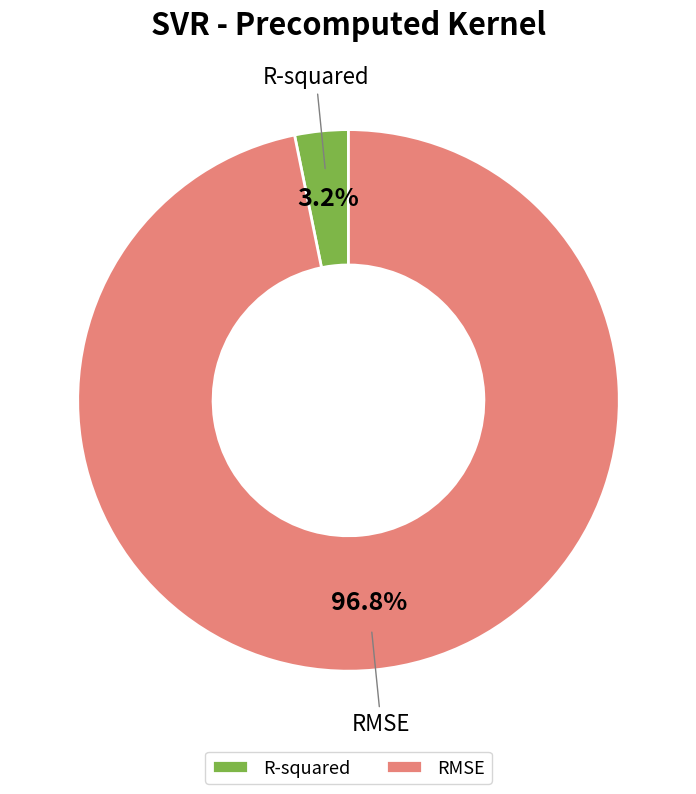

True or false: R-squared accounts for 3% of the total.

True